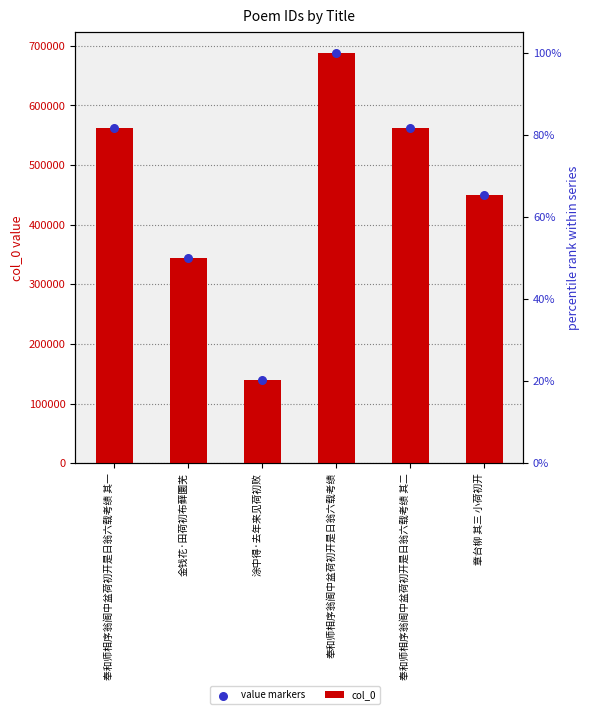

Which series reaches the maximum Y coordinate?

col_0